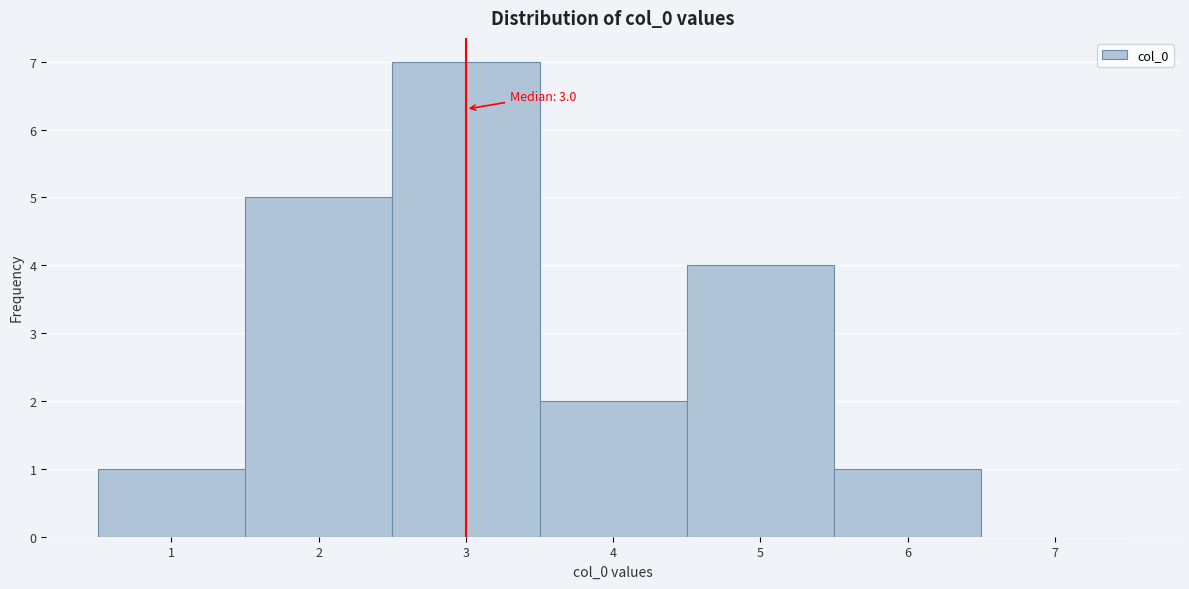

Which range on the x-axis has the tallest bar?

2.5 to 3.5